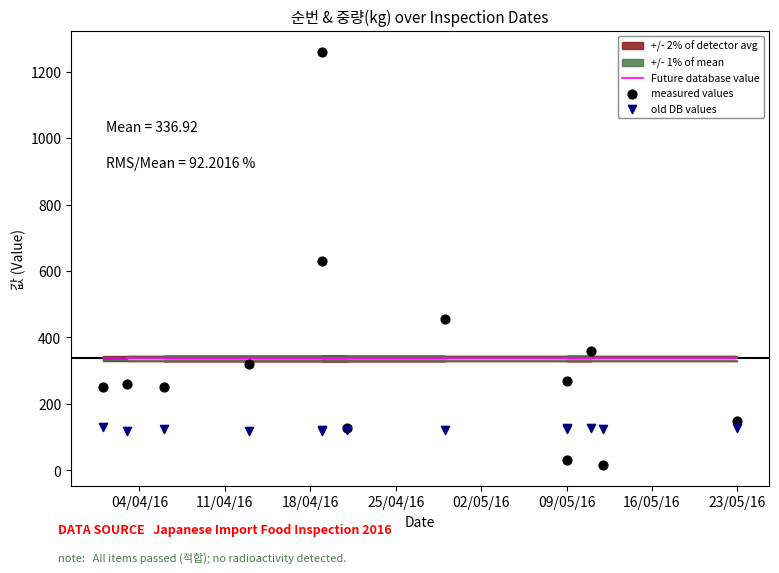

Which series reaches the minimum Y coordinate?

measured values